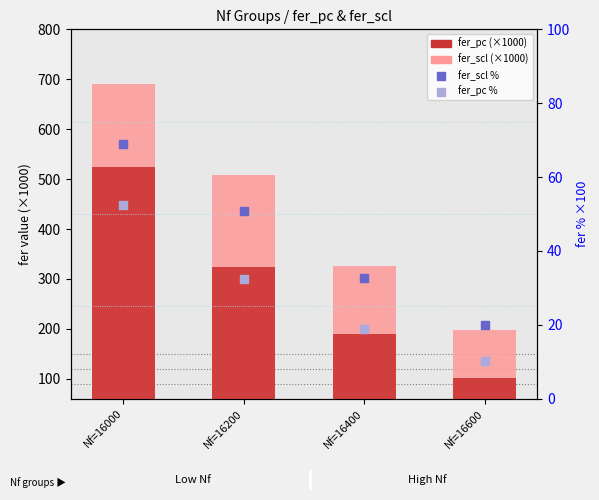

What are all the series names shown in the legend?

fer_scl (×1000), fer_pc (×1000), fer_scl %, fer_pc %